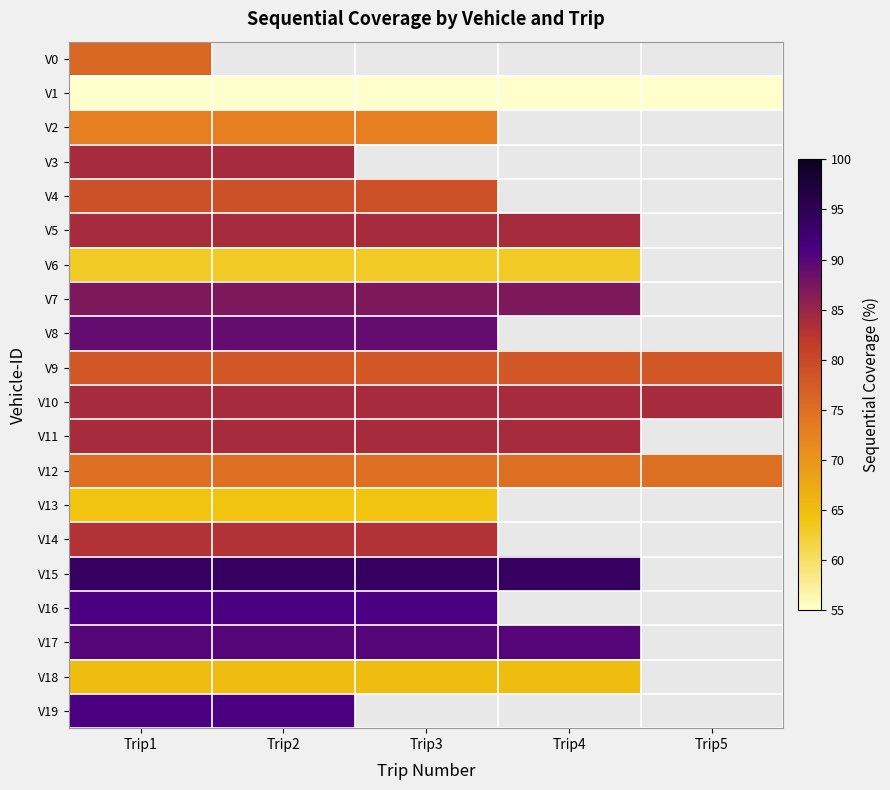

Which has a higher value, Trip5 or Trip4?

Trip5